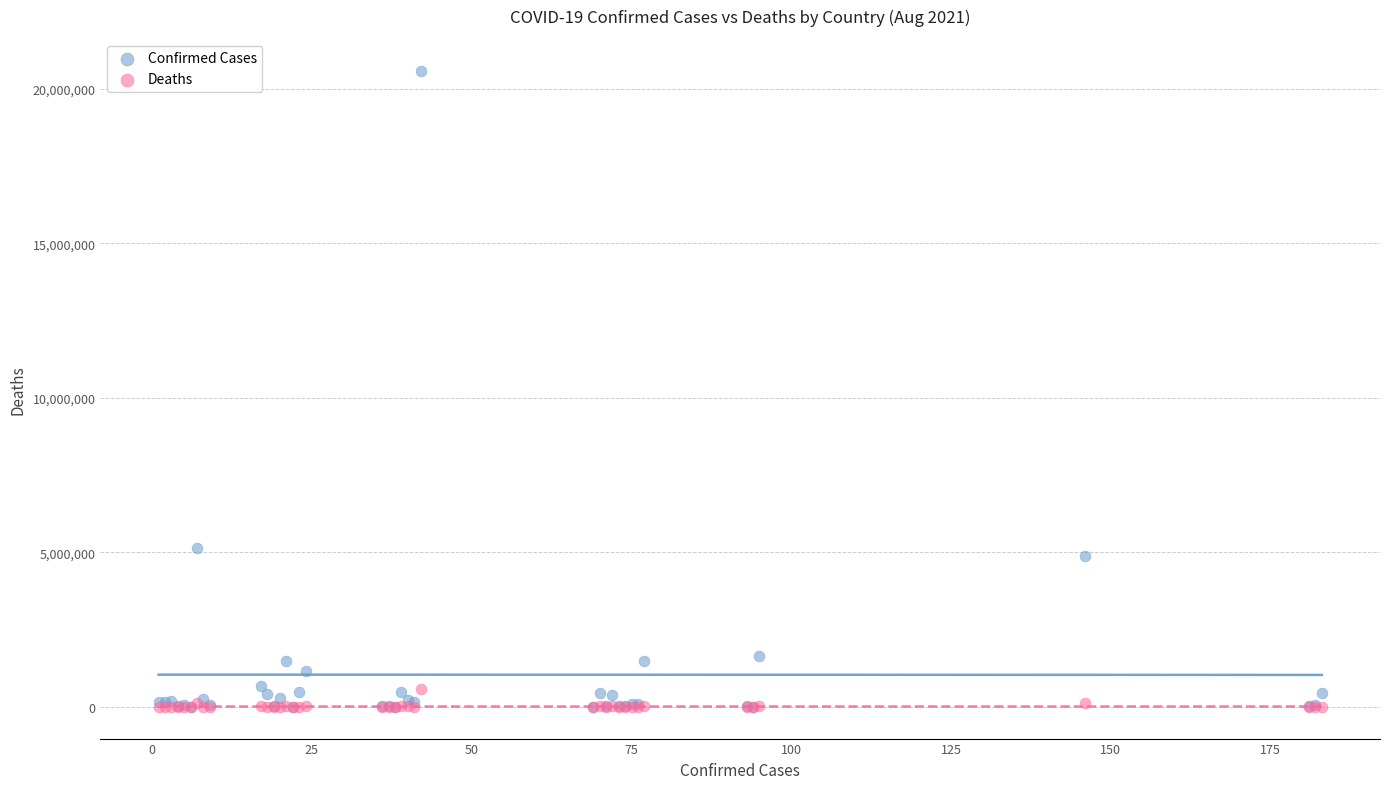

Which series reaches the maximum Y coordinate?

Confirmed Cases